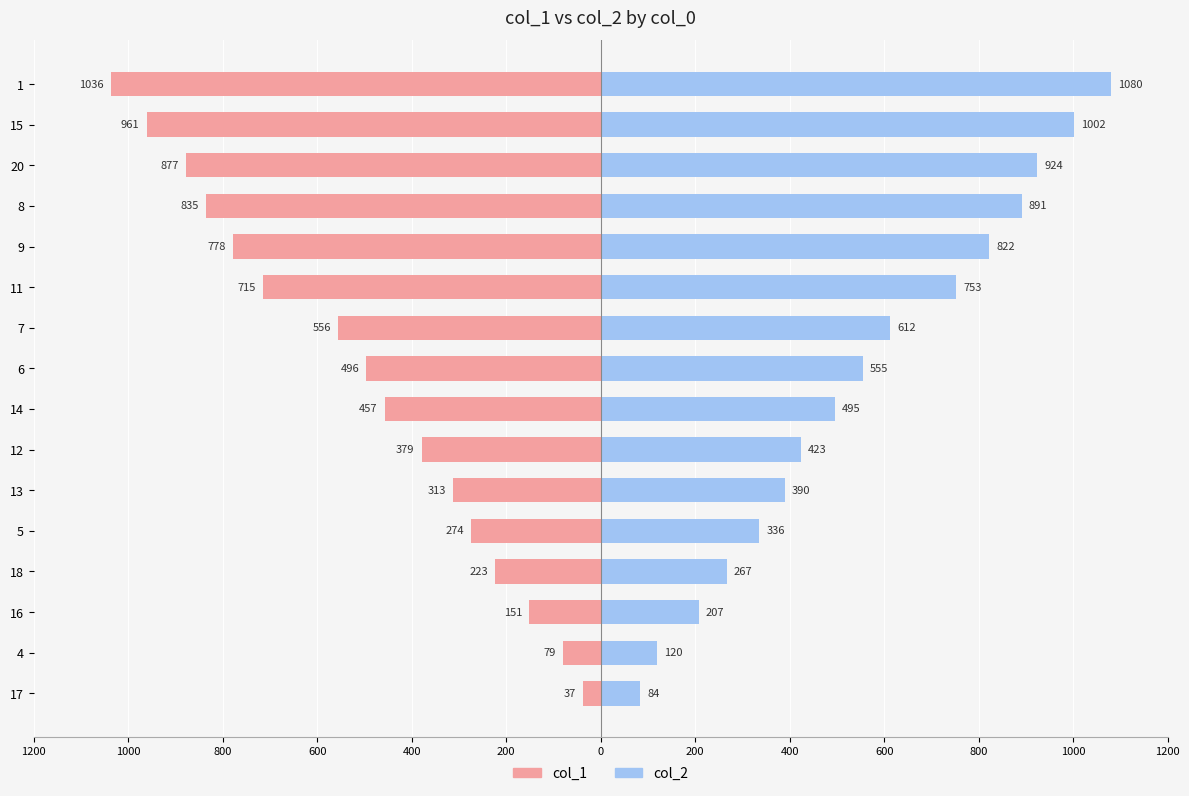

List the series in order of their peak value, highest first.

col_2, col_1